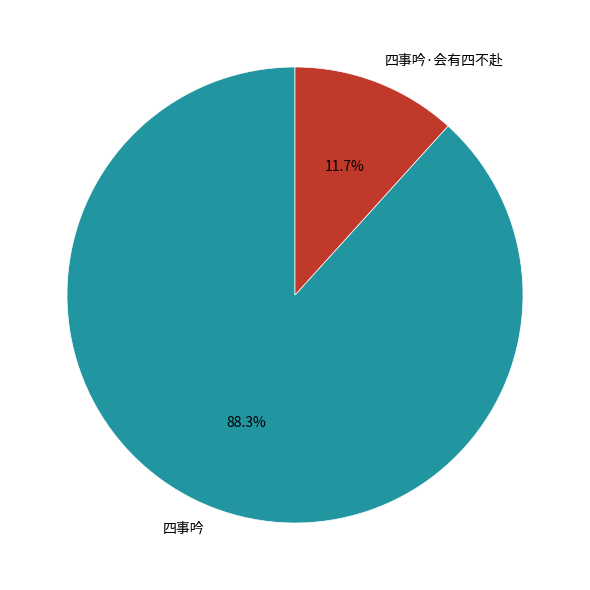

Combined, do 四事吟·会有四不赴 and 四事吟 account for over 50%?

Yes